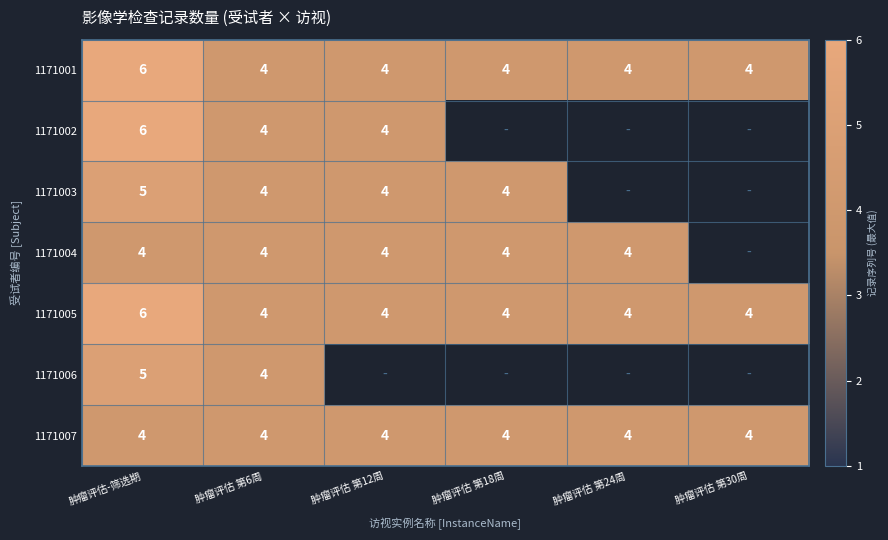

Which category has the highest value across all series?

肿瘤评估-筛选期